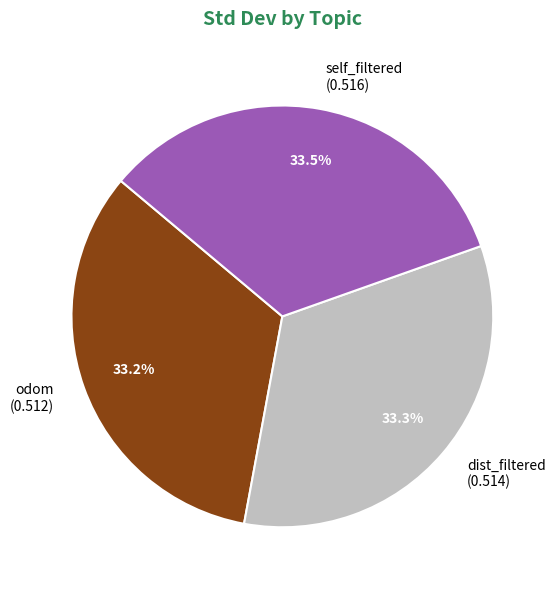

Does odom (0.512) represent more than half of the total?

No